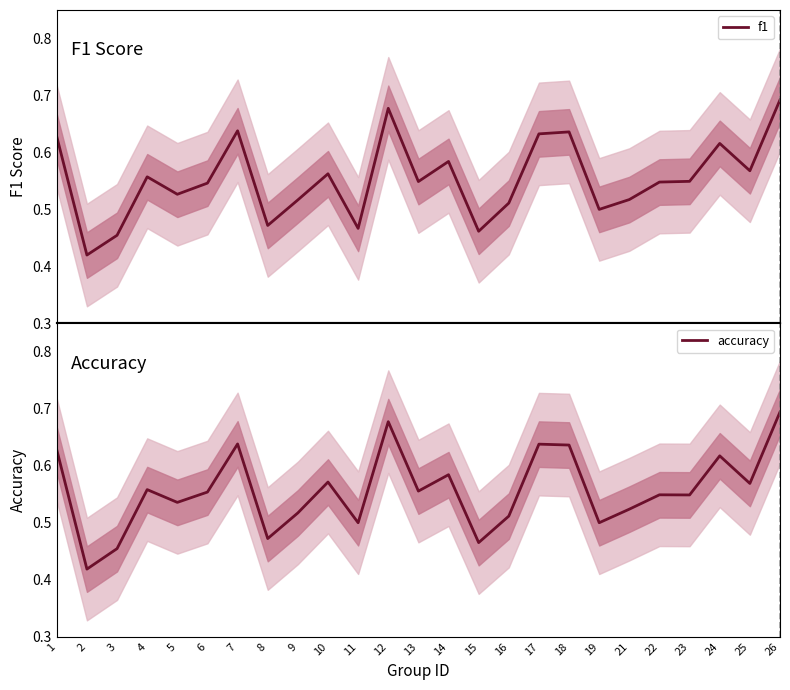

What is the difference between the maximum and minimum values in the f1 series?

0.3